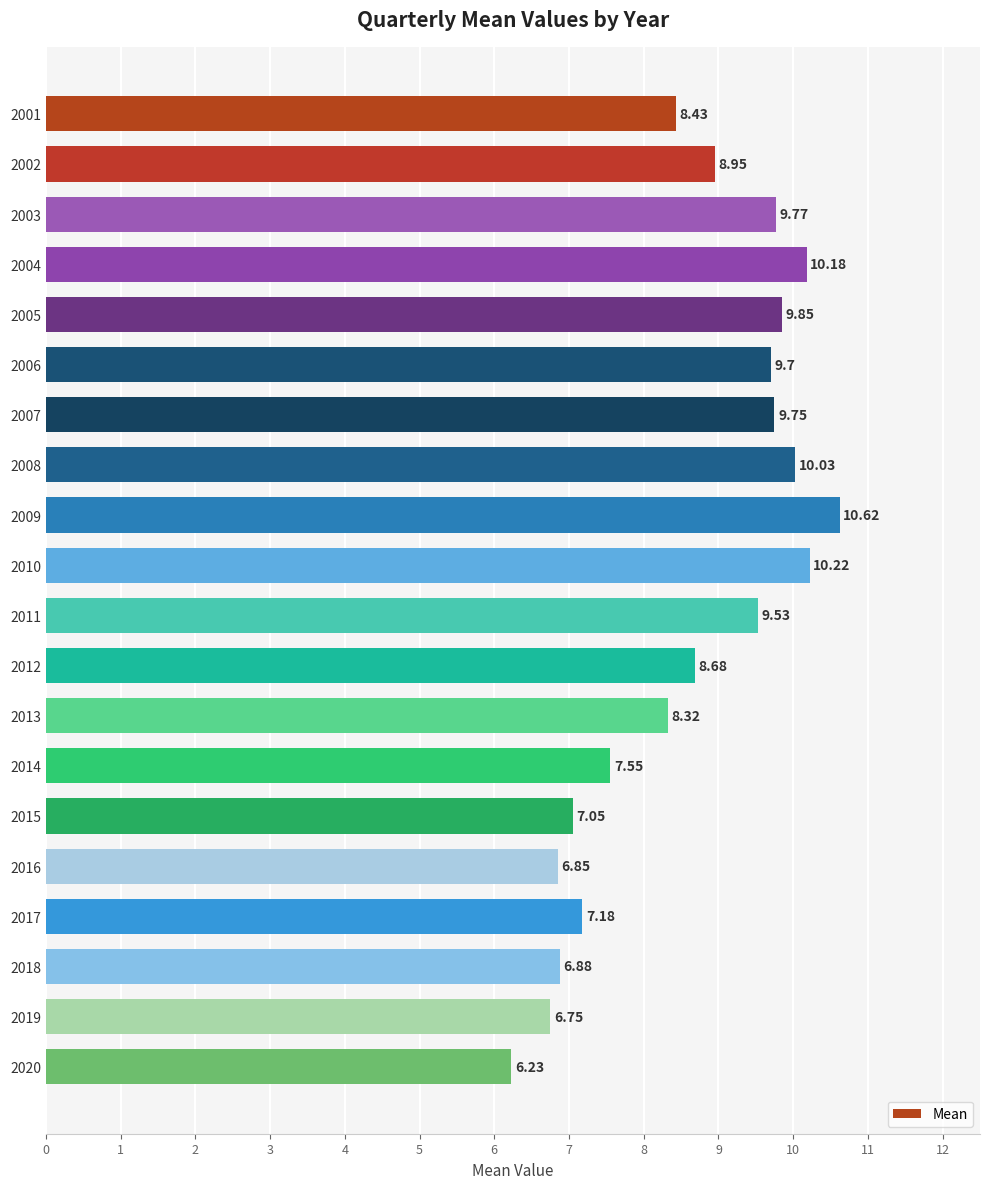

What is the sum of all values?

172.5